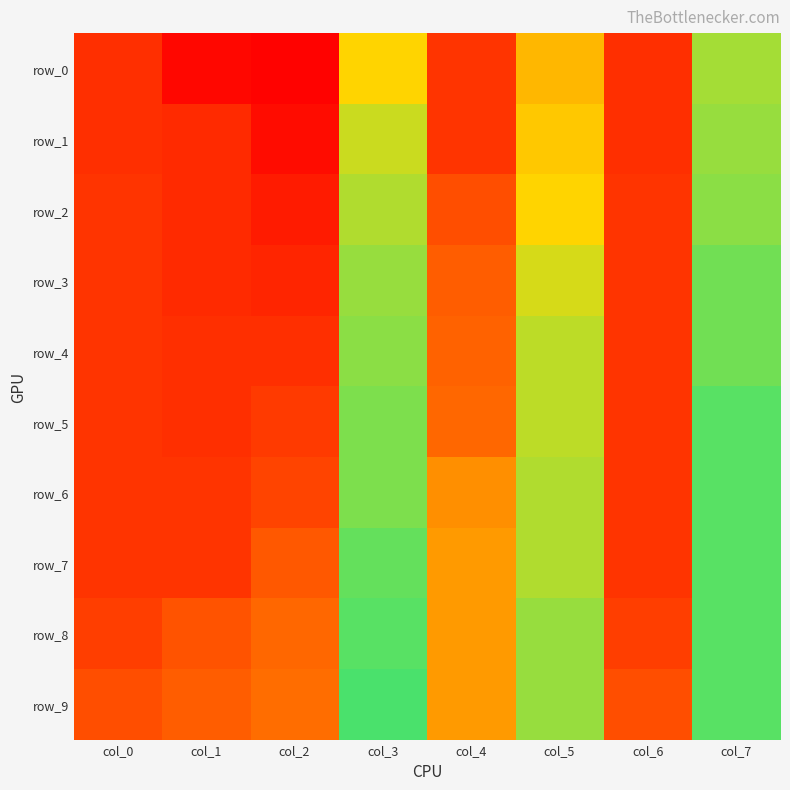

Reading left to right, transcribe all the data shown in this chart.

row_0: col_0=0.2	col_1=0.0	col_2=0.0	col_3=0.7	col_4=0.2	col_5=0.6	col_6=0.2	col_7=0.8
row_1: col_0=0.2	col_1=0.1	col_2=0.0	col_3=0.7	col_4=0.2	col_5=0.6	col_6=0.2	col_7=0.8
row_2: col_0=0.2	col_1=0.1	col_2=0.1	col_3=0.8	col_4=0.3	col_5=0.7	col_6=0.2	col_7=0.8
row_3: col_0=0.2	col_1=0.1	col_2=0.1	col_3=0.8	col_4=0.3	col_5=0.7	col_6=0.2	col_7=0.9
row_4: col_0=0.2	col_1=0.2	col_2=0.2	col_3=0.8	col_4=0.3	col_5=0.8	col_6=0.2	col_7=0.9
row_5: col_0=0.2	col_1=0.2	col_2=0.2	col_3=0.8	col_4=0.3	col_5=0.8	col_6=0.2	col_7=0.9
row_6: col_0=0.2	col_1=0.2	col_2=0.2	col_3=0.8	col_4=0.5	col_5=0.8	col_6=0.2	col_7=0.9
row_7: col_0=0.2	col_1=0.2	col_2=0.3	col_3=0.9	col_4=0.5	col_5=0.8	col_6=0.2	col_7=0.9
row_8: col_0=0.2	col_1=0.3	col_2=0.3	col_3=0.9	col_4=0.5	col_5=0.8	col_6=0.2	col_7=0.9
row_9: col_0=0.3	col_1=0.3	col_2=0.4	col_3=0.9	col_4=0.5	col_5=0.8	col_6=0.3	col_7=0.9